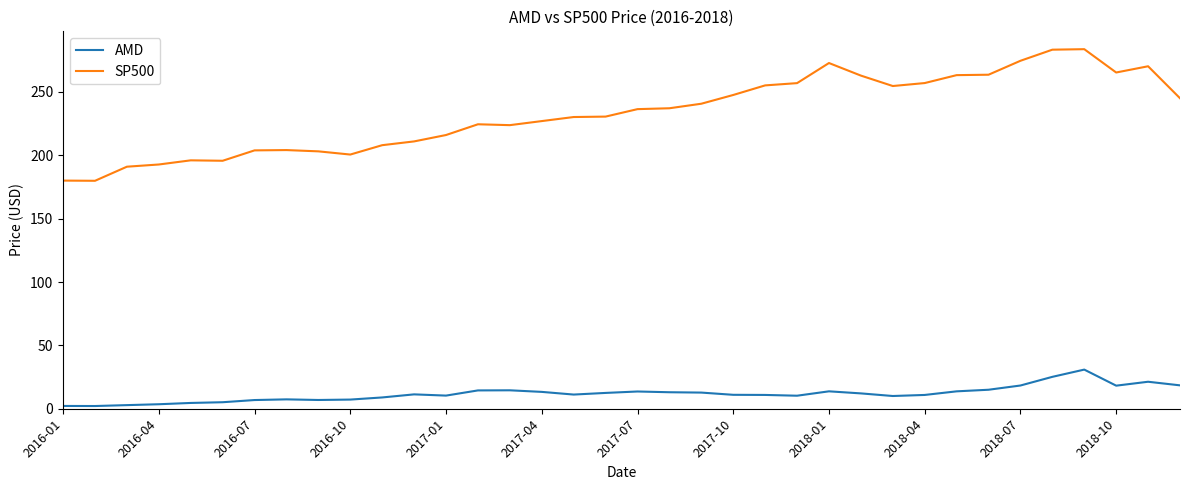

How many series are shown in this chart?

2